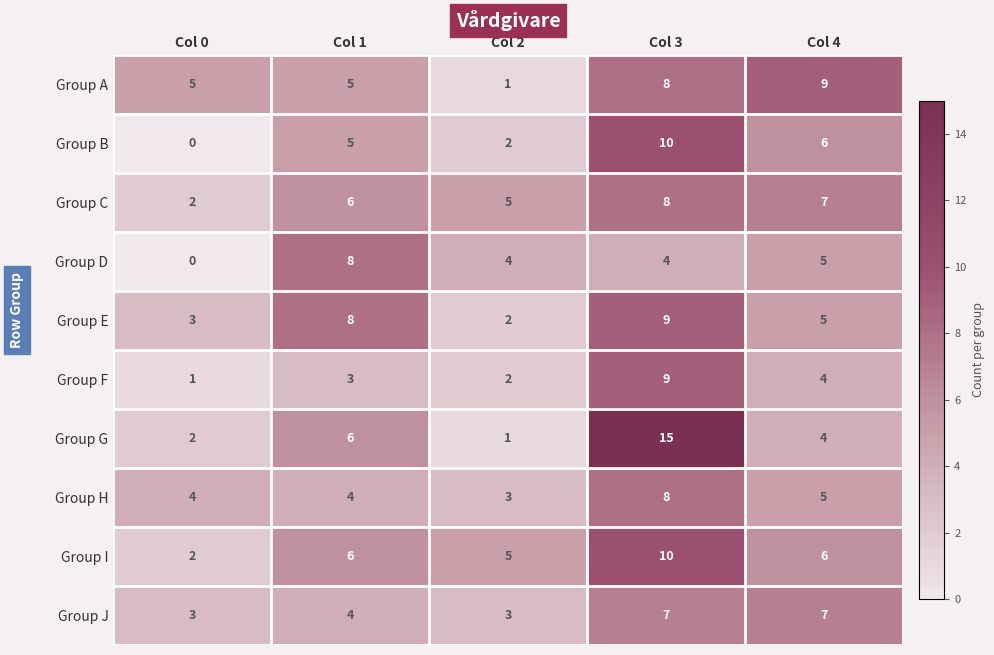

Which series has the largest total across all categories?

Group I